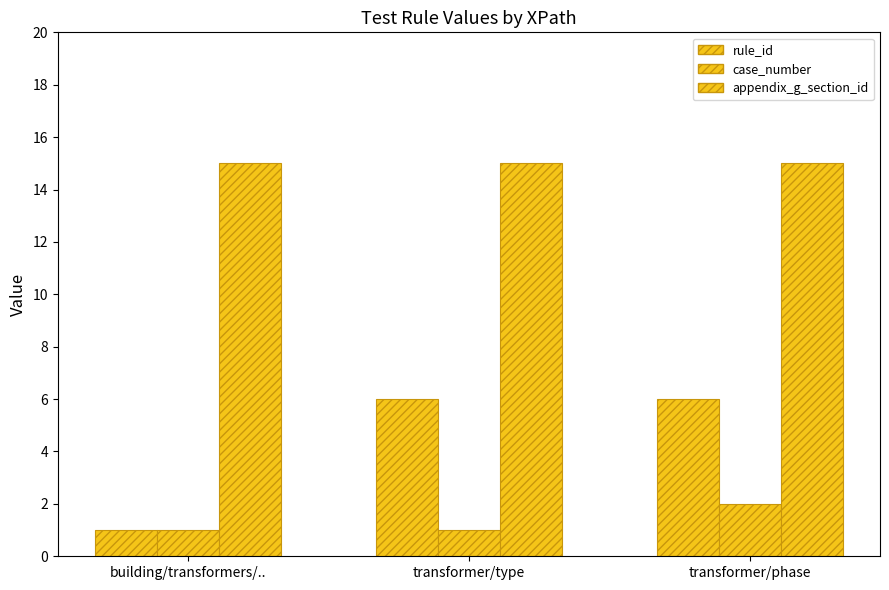

At which category is the sum across all series the highest?

transformer/phase